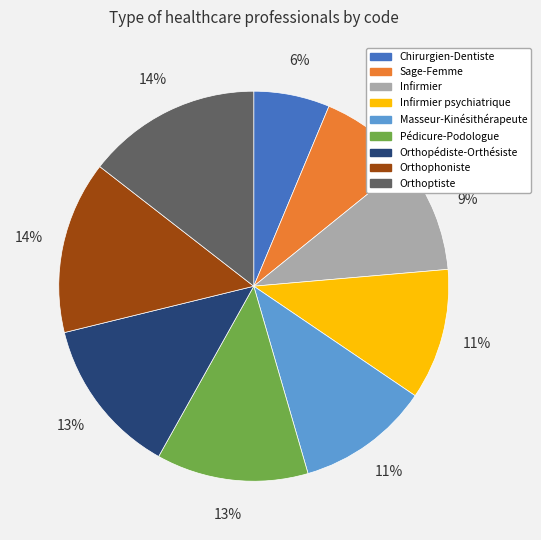

To the nearest percent, what portion does Orthoptiste represent?

14%